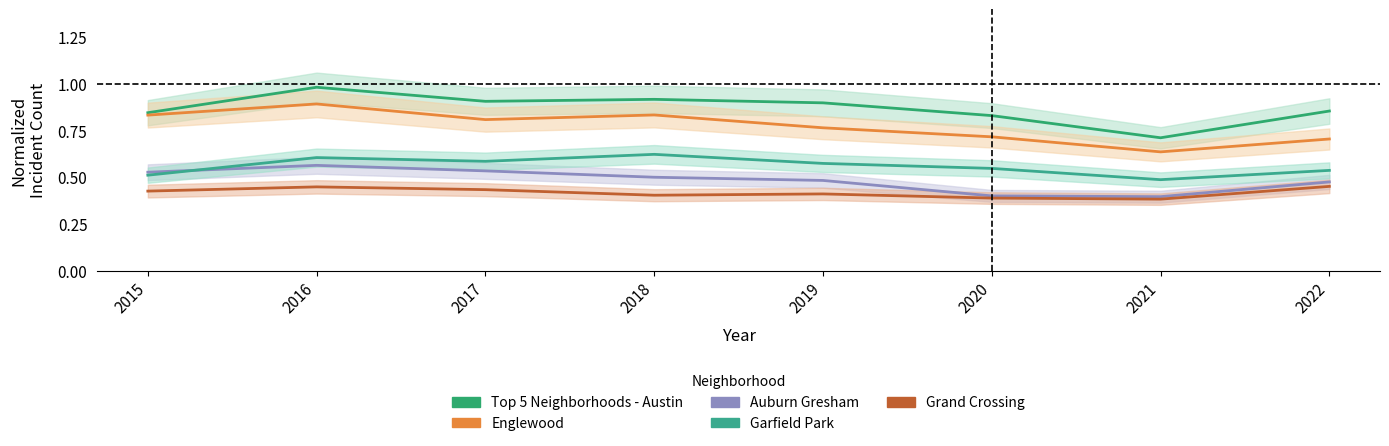

What is the greatest value displayed?

1.0